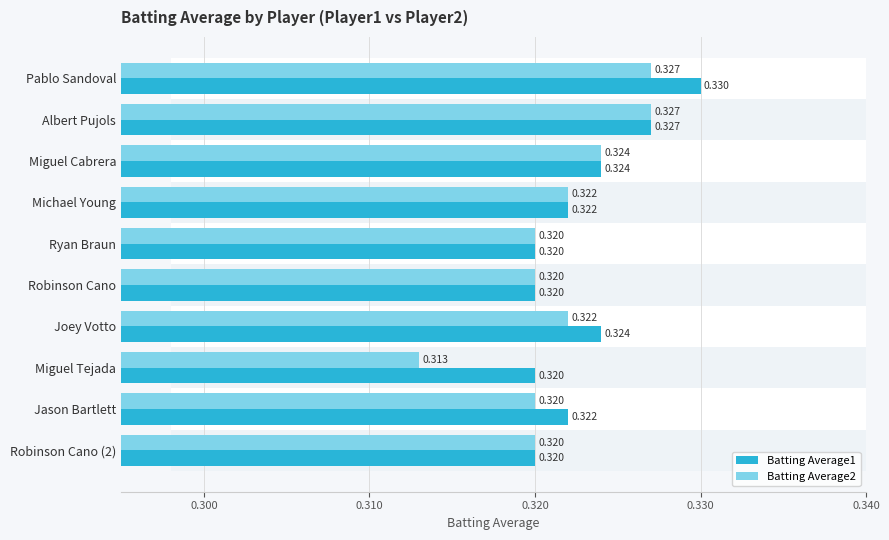

How many bars are there in total?

20